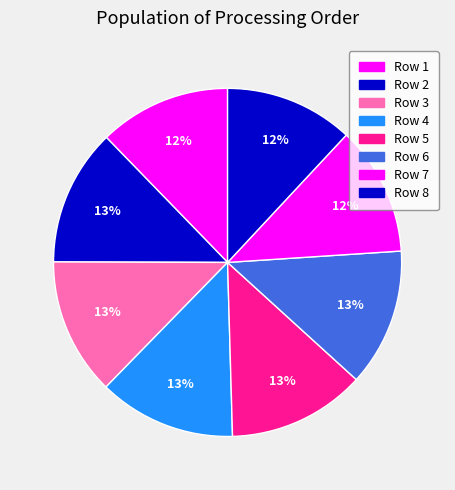

Which has a higher value, Row 8 or Row 2?

Row 2